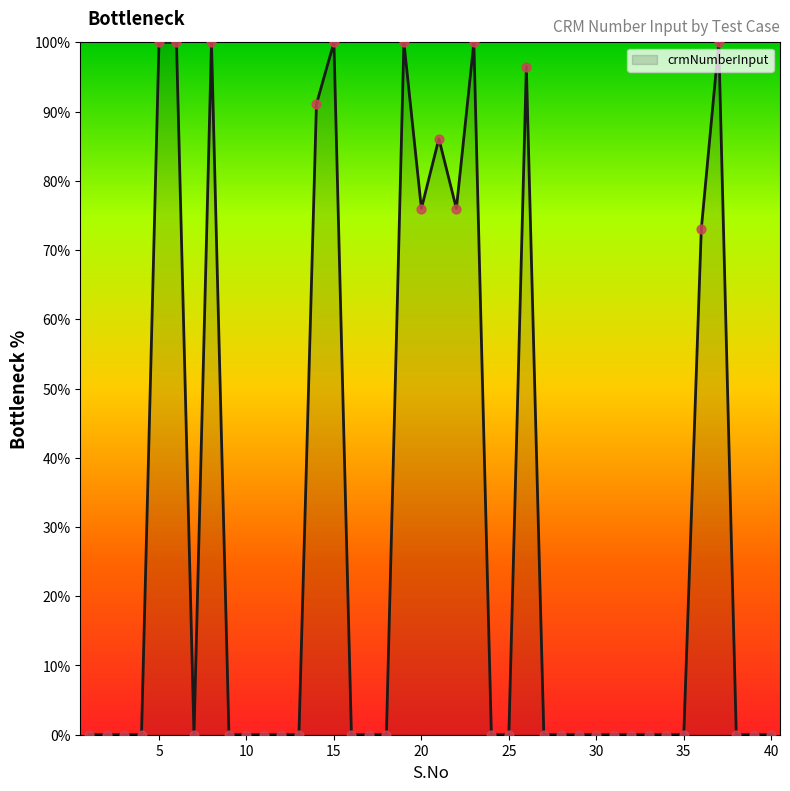

What is the maximum value shown in the chart?

100.0